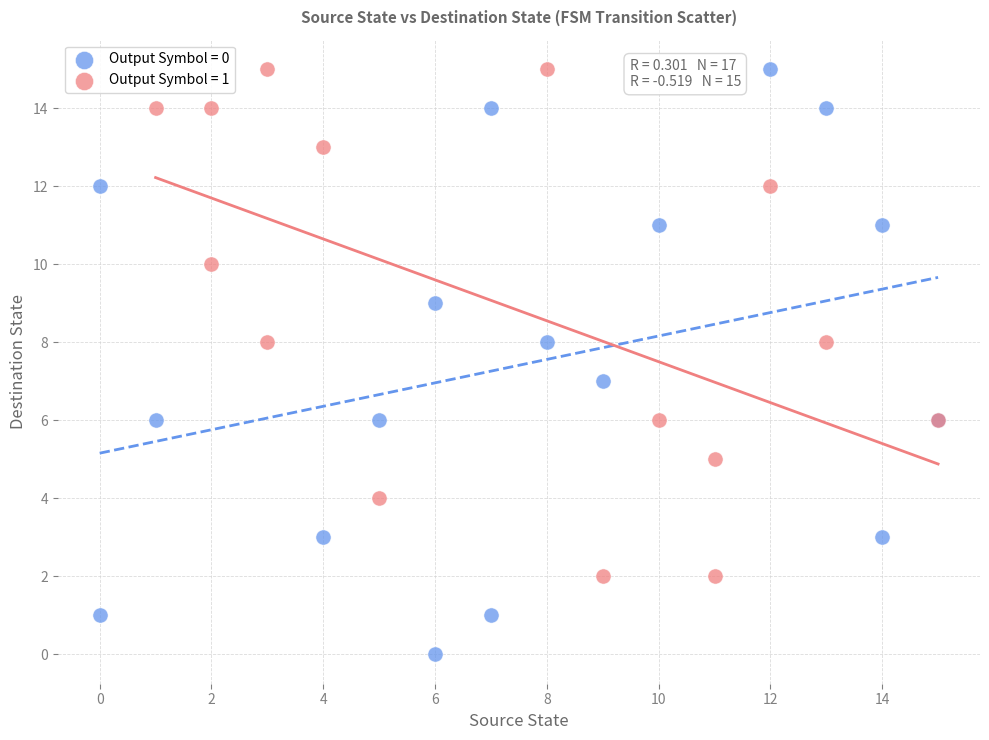

Which series has the largest Y range (max minus min)?

Output Symbol = 0